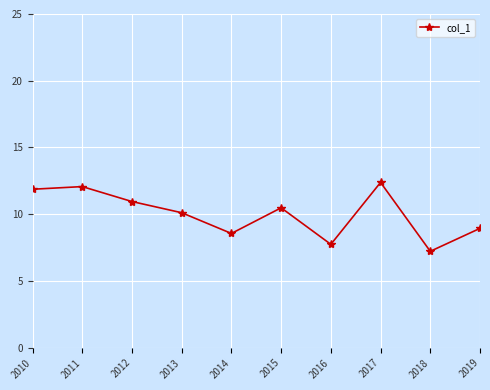

The value at 2014 is 12.4. True or false?

False